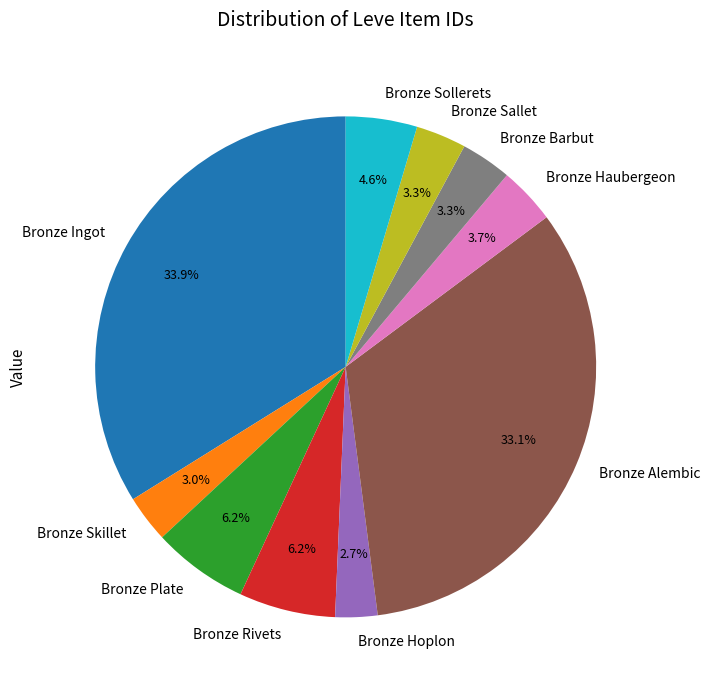

Is the sum of Bronze Barbut and Bronze Haubergeon greater than half?

No